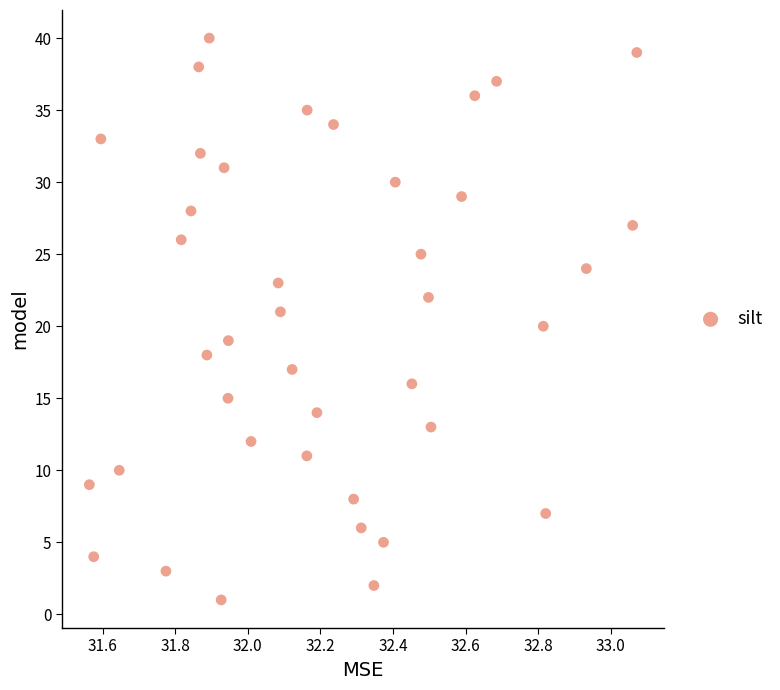

What is the range of Y values (max minus min)?

39